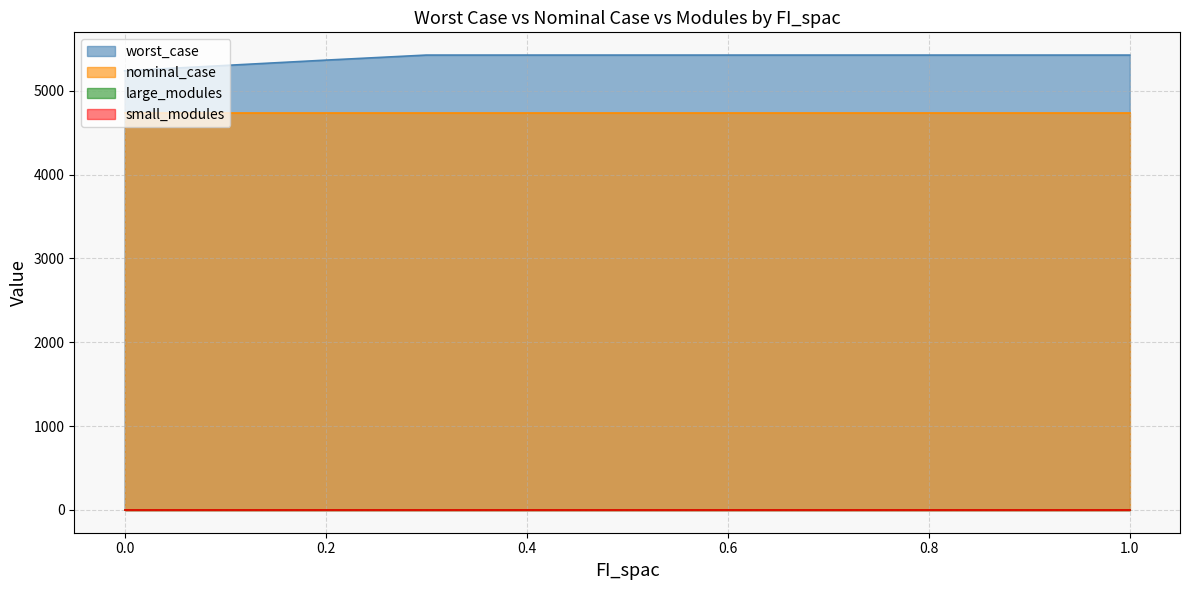

How many data points does each series have?

11